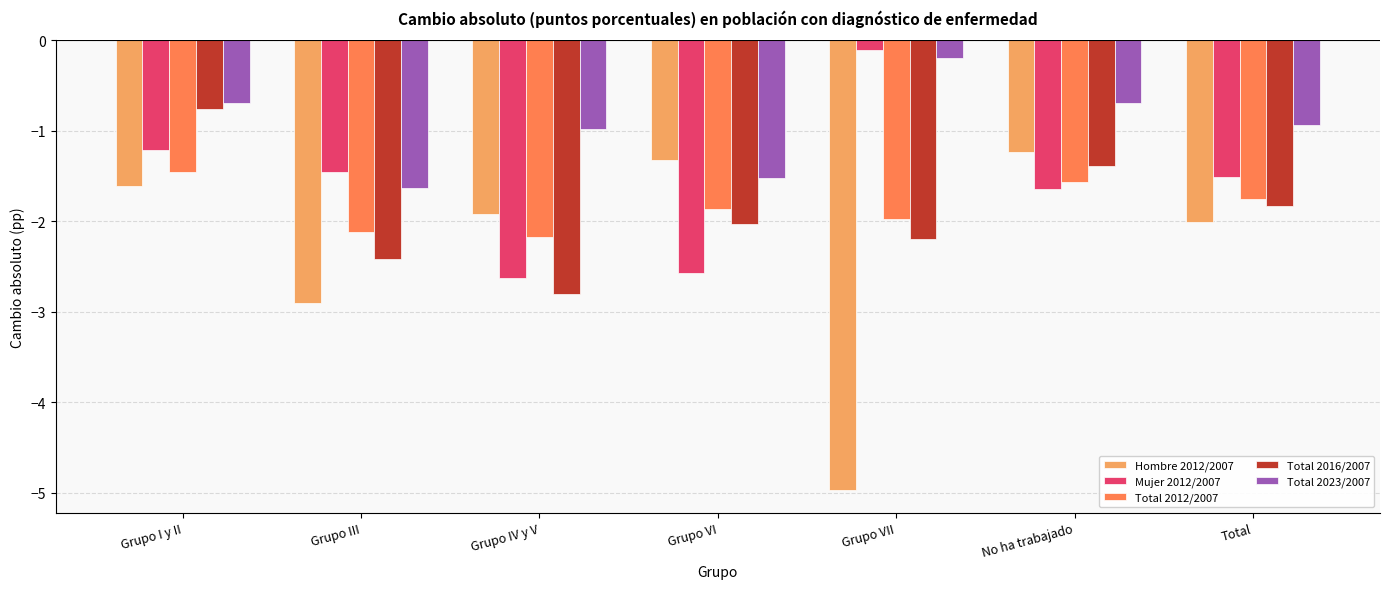

Where is Total 2023/2007 nearest to the value 0?

Grupo VII